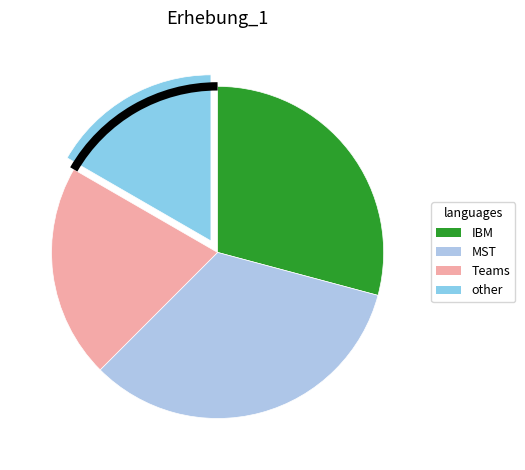

Rank the categories by value from lowest to highest.

other, Teams, IBM, MST